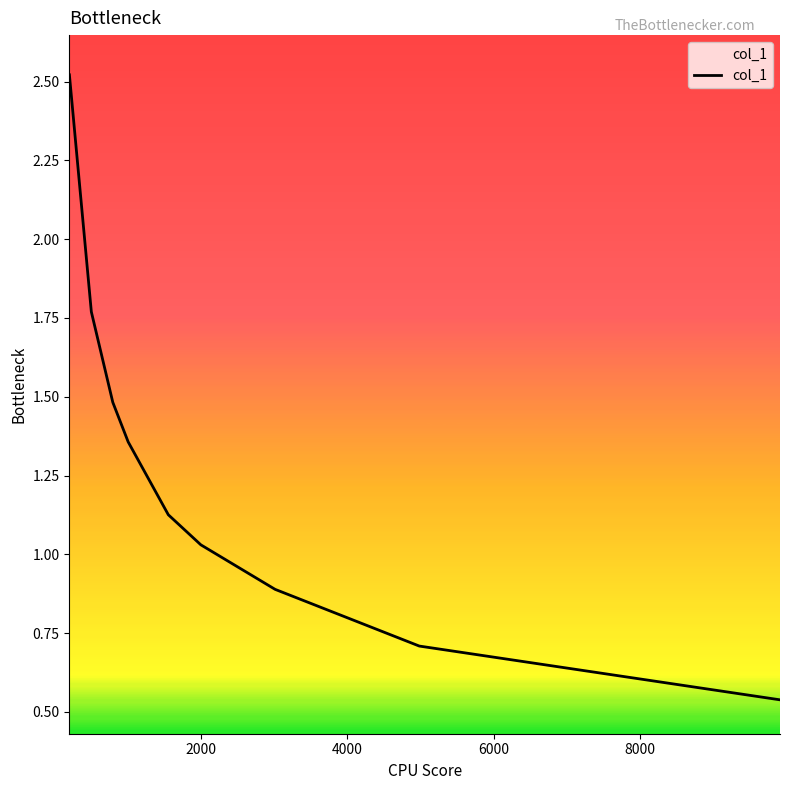

How many values are below 1?

3